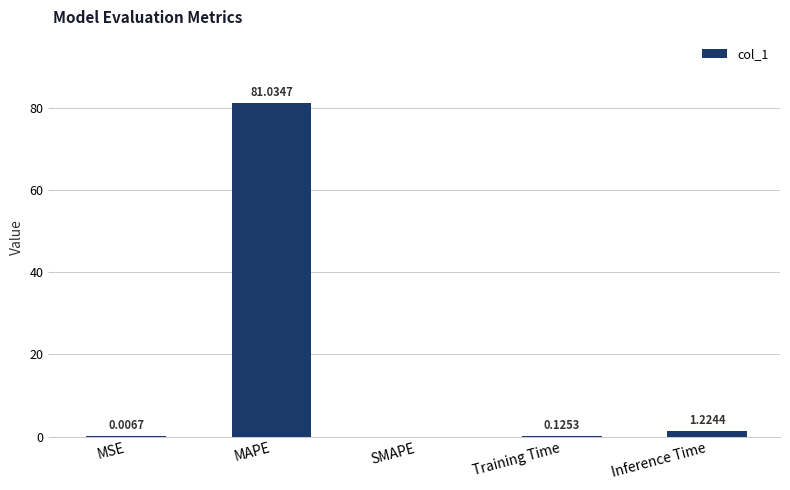

What is the ratio of the value at MAPE to the value at Inference Time?

66.2